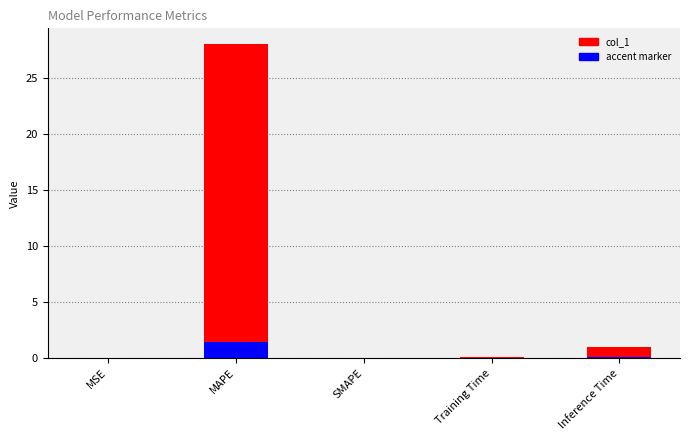

True or false: col_1 has a value of 0.1 at Training Time.

True